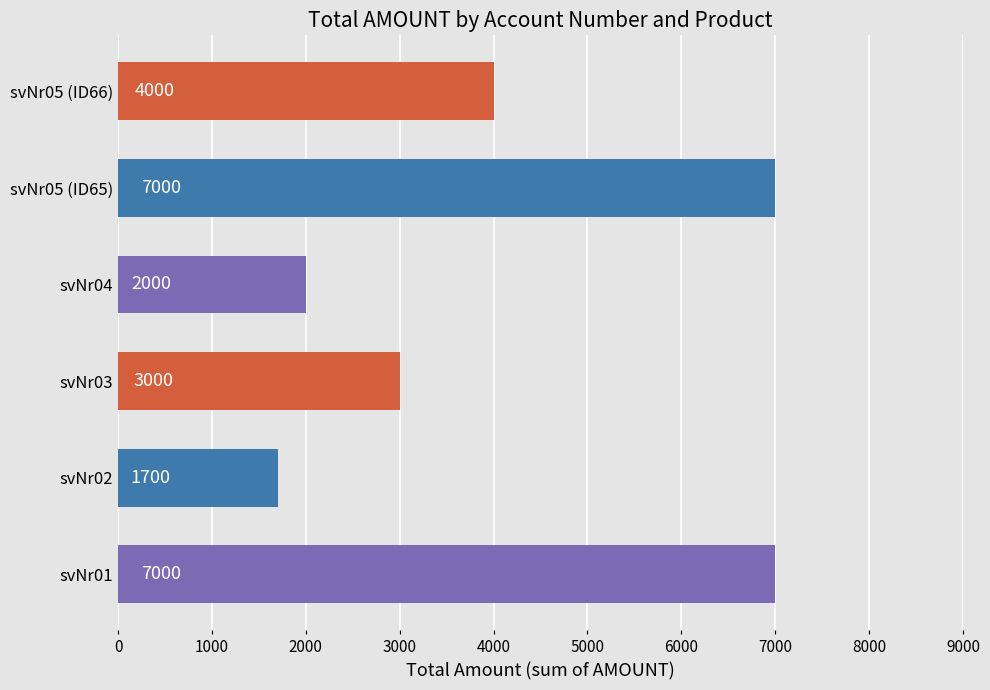

True or false: the data shows 2471 at svNr05 (ID65).

False